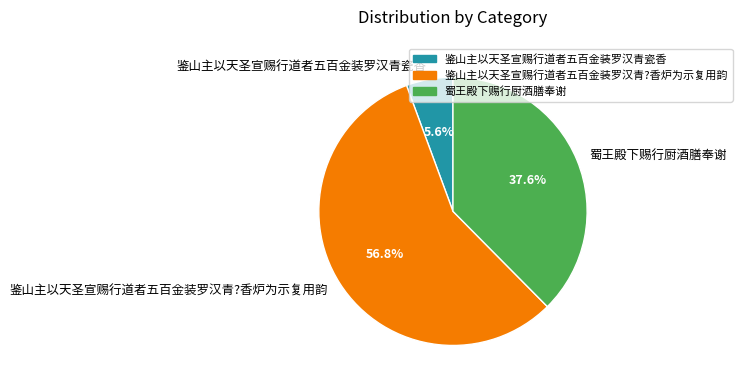

Approximately how many times larger is the value at 蜀王殿下赐行厨酒膳奉谢 compared to 鉴山主以天圣宣赐行道者五百金装罗汉青?香炉为示复用韵?

0.7